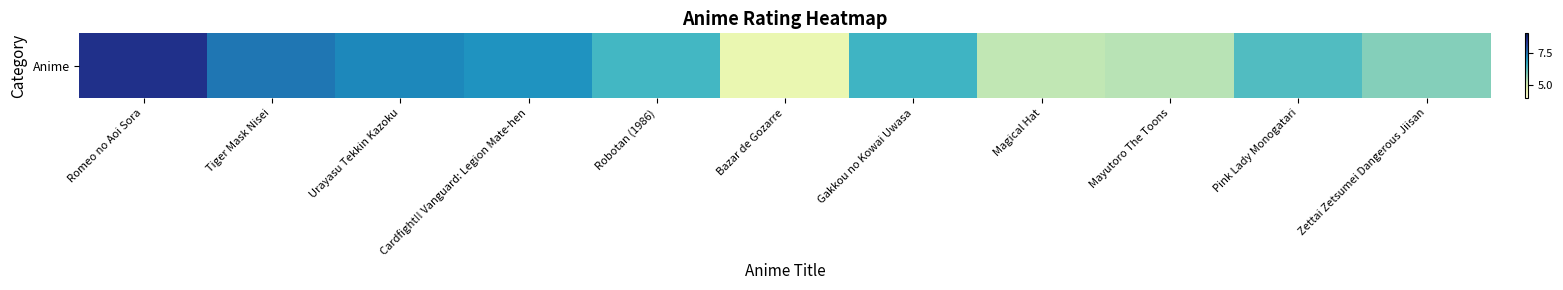

What is the average value?

6.4